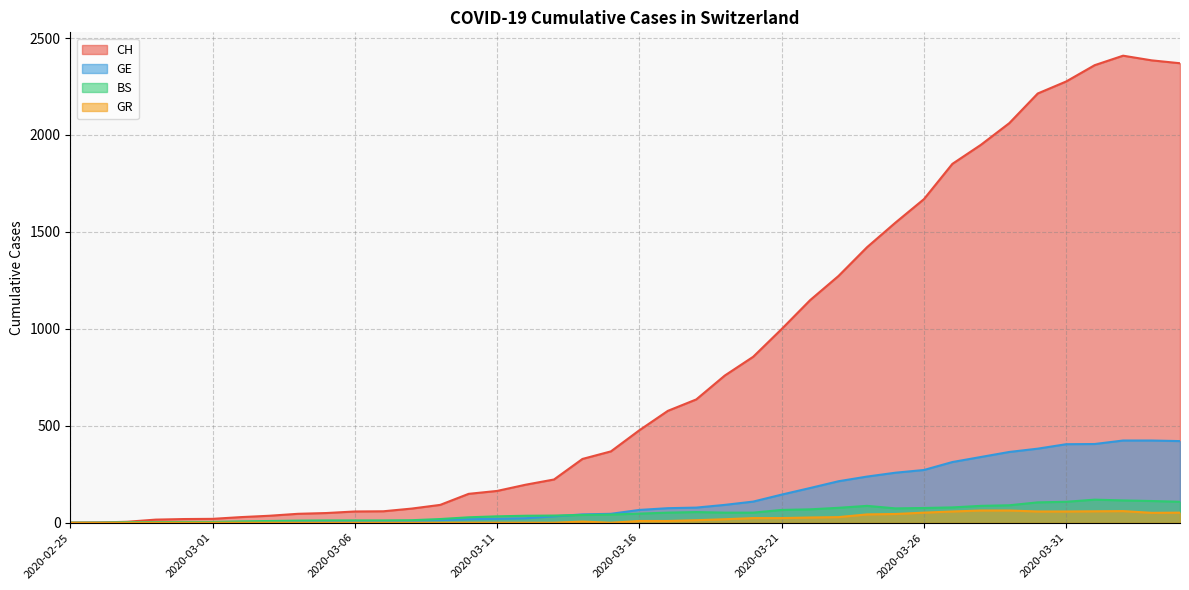

Where is the first local maximum for CH?

2020-04-02